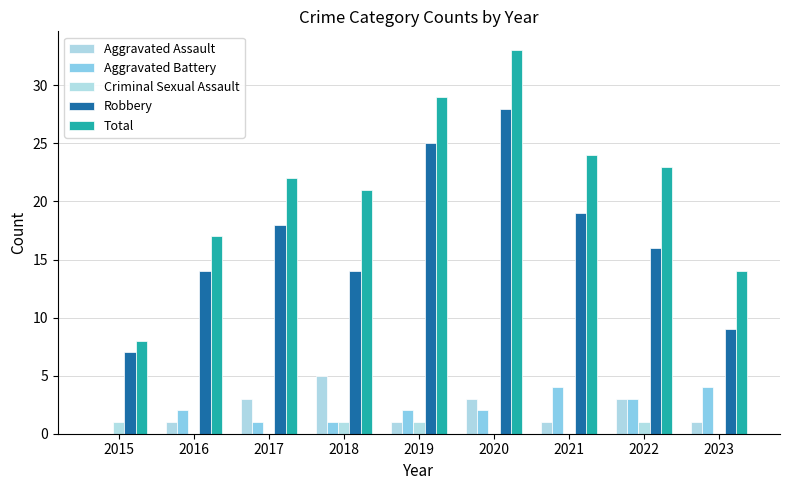

Rank the series by their maximum value, from highest to lowest.

Total, Robbery, Aggravated Assault, Aggravated Battery, Criminal Sexual Assault